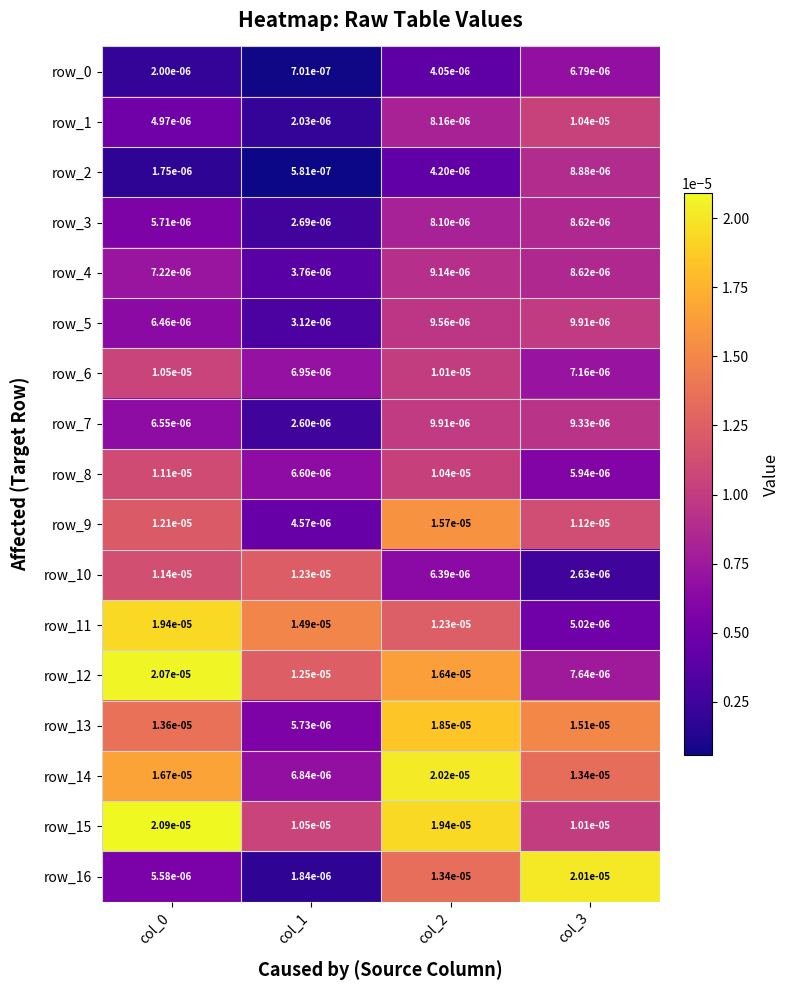

At which category is the sum across all series the highest?

col_2